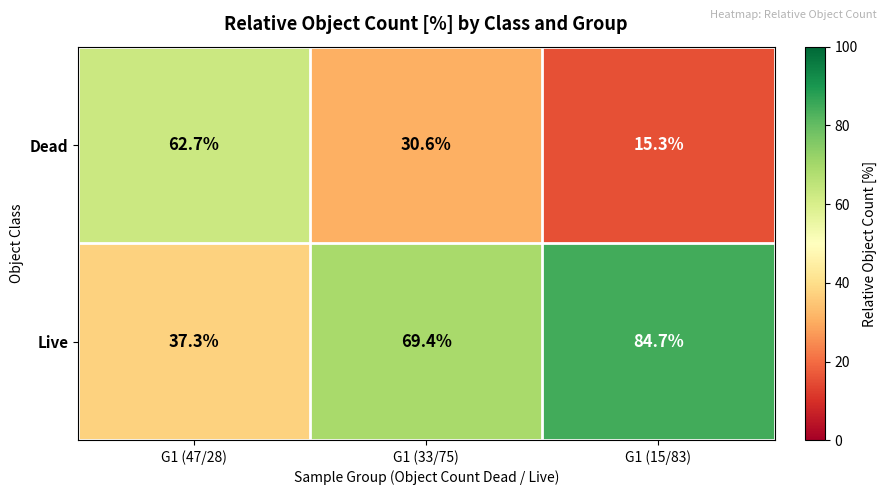

Reading right to left, what are all the values shown in this chart?

Dead: 15.3	30.6	62.7
Live: 84.7	69.4	37.3